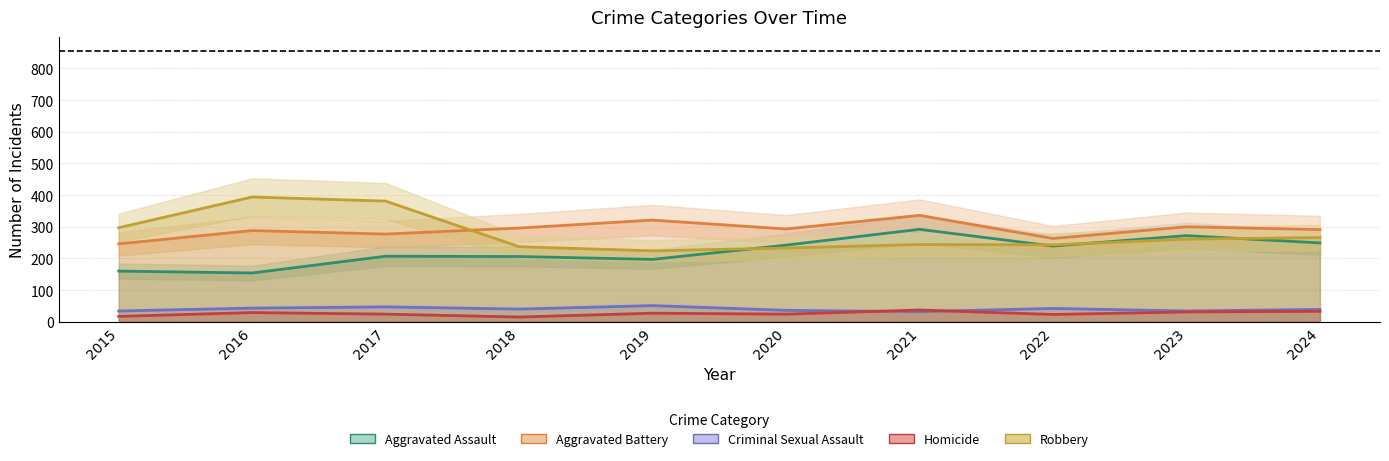

What is the difference between the highest and lowest values at 2021?

304